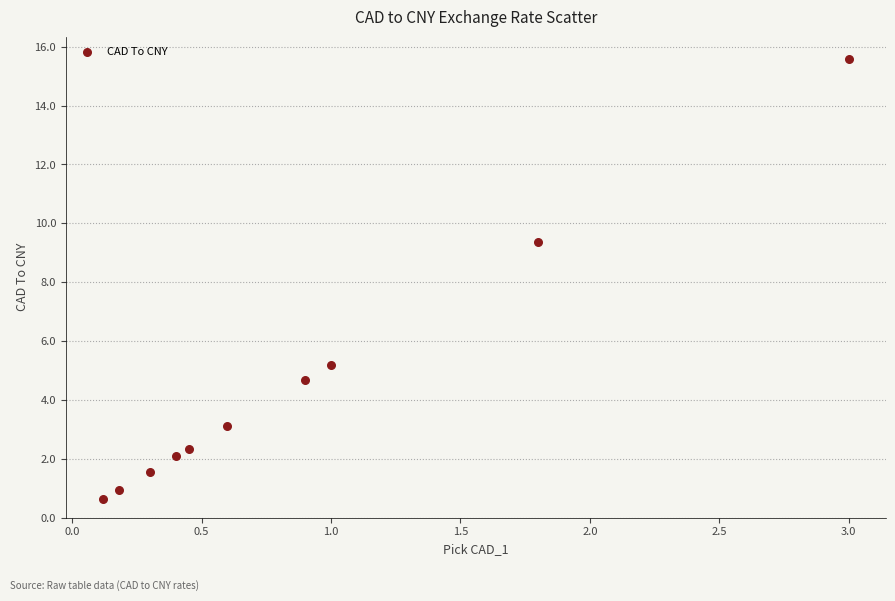

What Y value in the scatter plot is closest to 8?

9.4